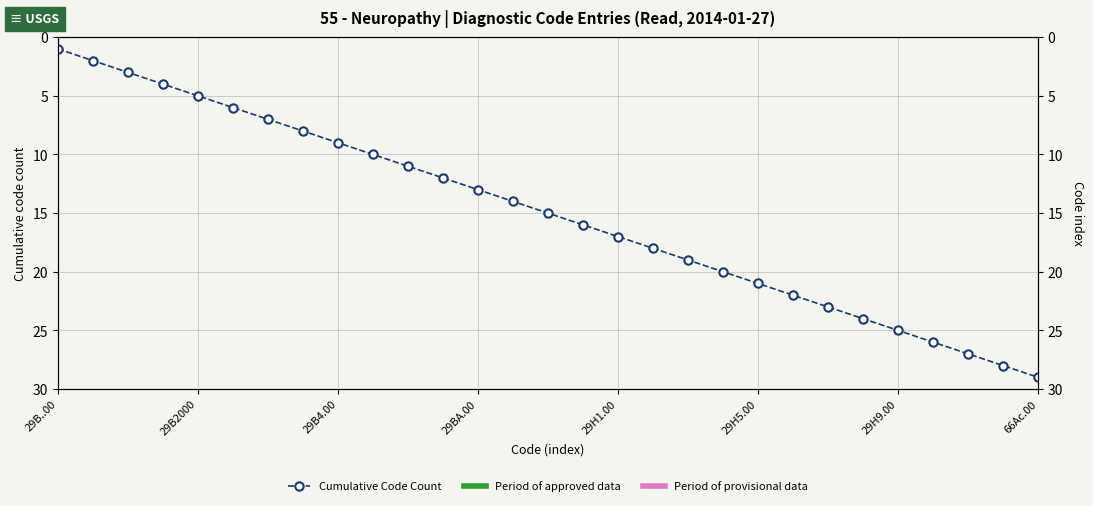

What is the change in value from 29H9.00 to 25?

+19